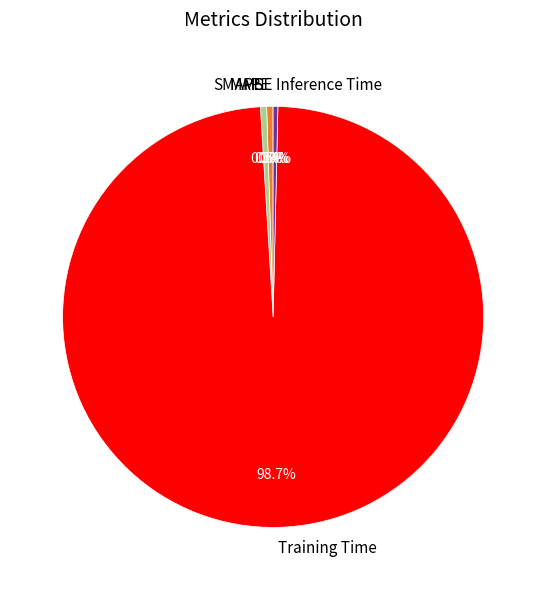

Does Training Time represent more than half of the total?

Yes